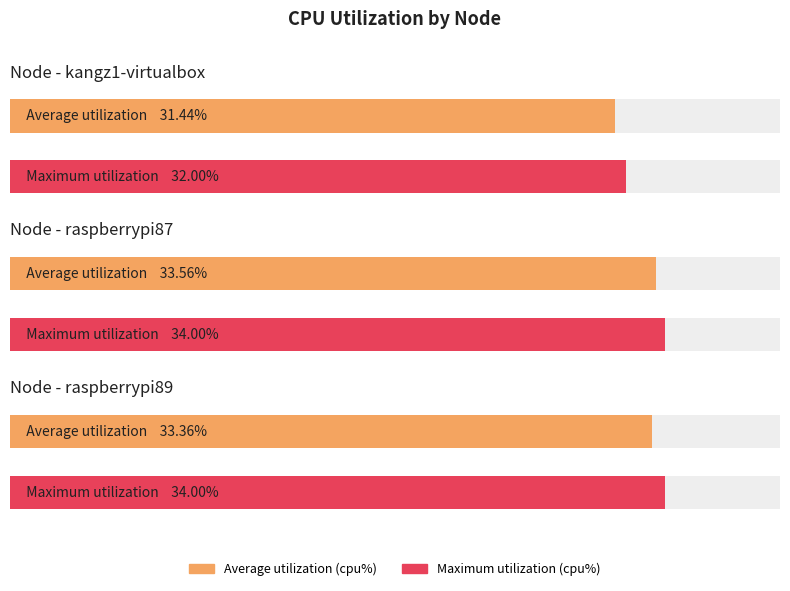

Rank the categories by cpu%(max) value from lowest to highest.

kangz1-virtualbox, raspberrypi87, raspberrypi89